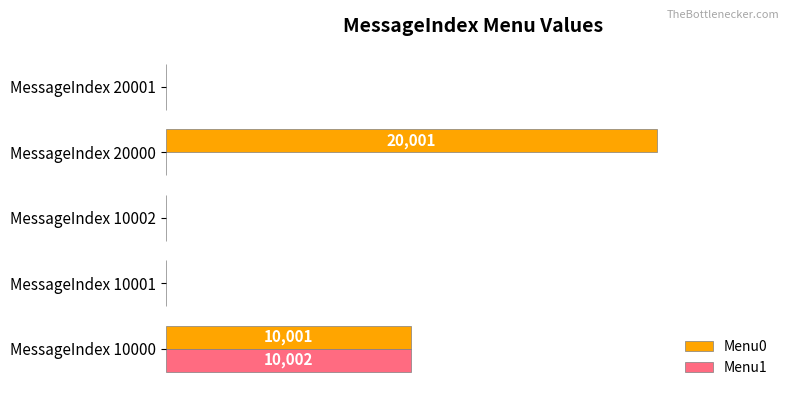

Which series has the largest range (max minus min)?

Menu0